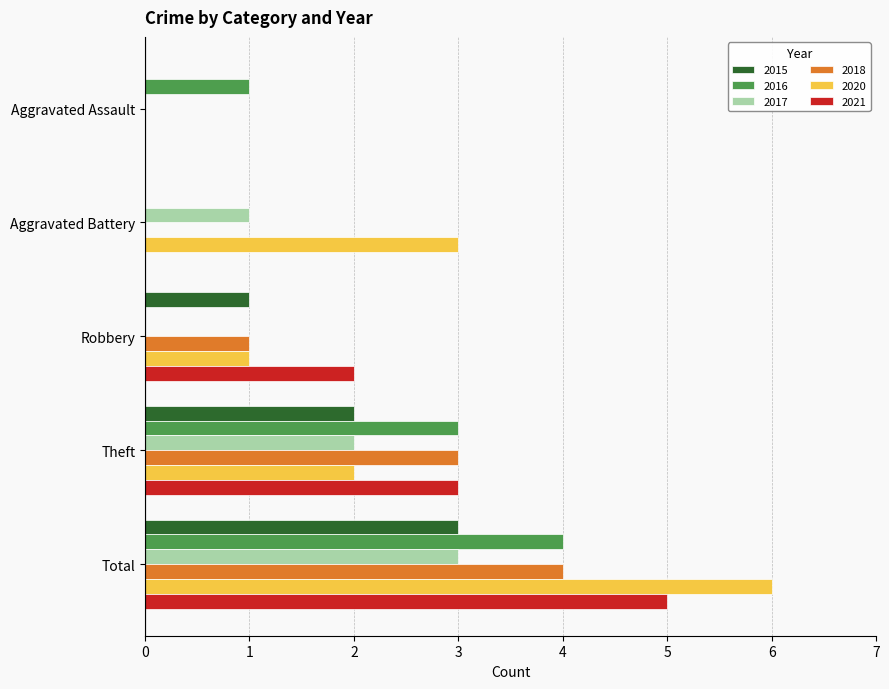

Which series has the largest total across all categories?

2020